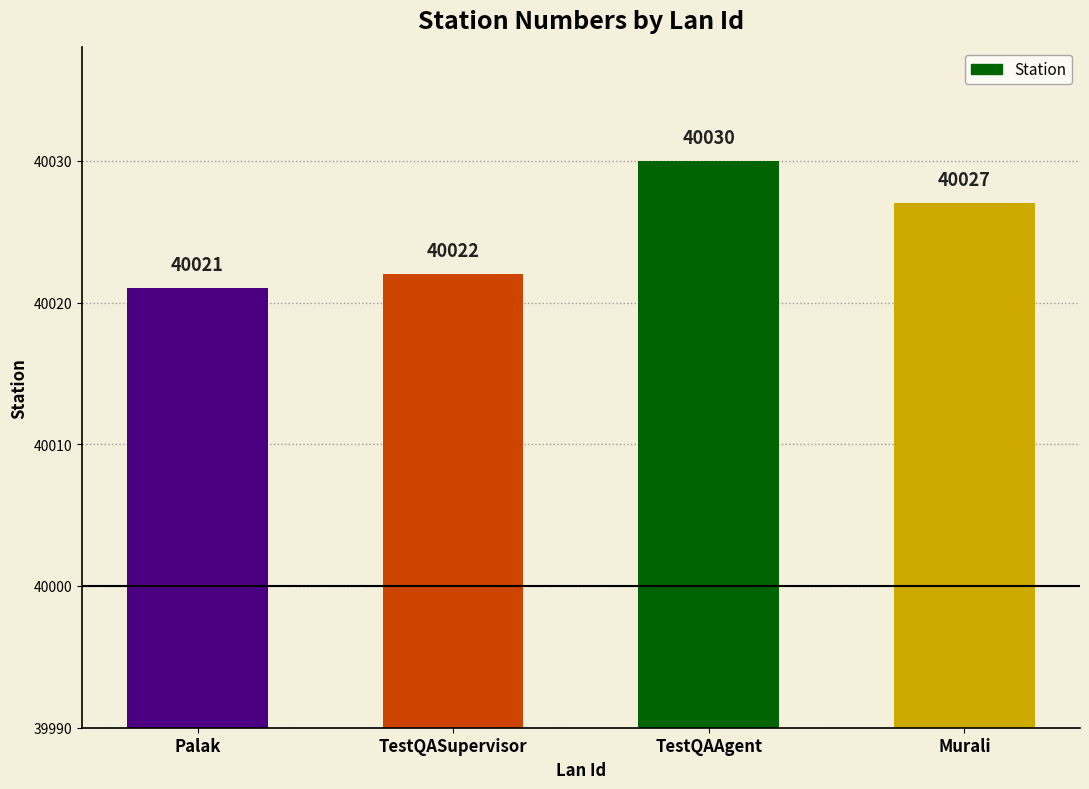

List the labels in order of value, smallest first.

Palak, TestQASupervisor, Murali, TestQAAgent